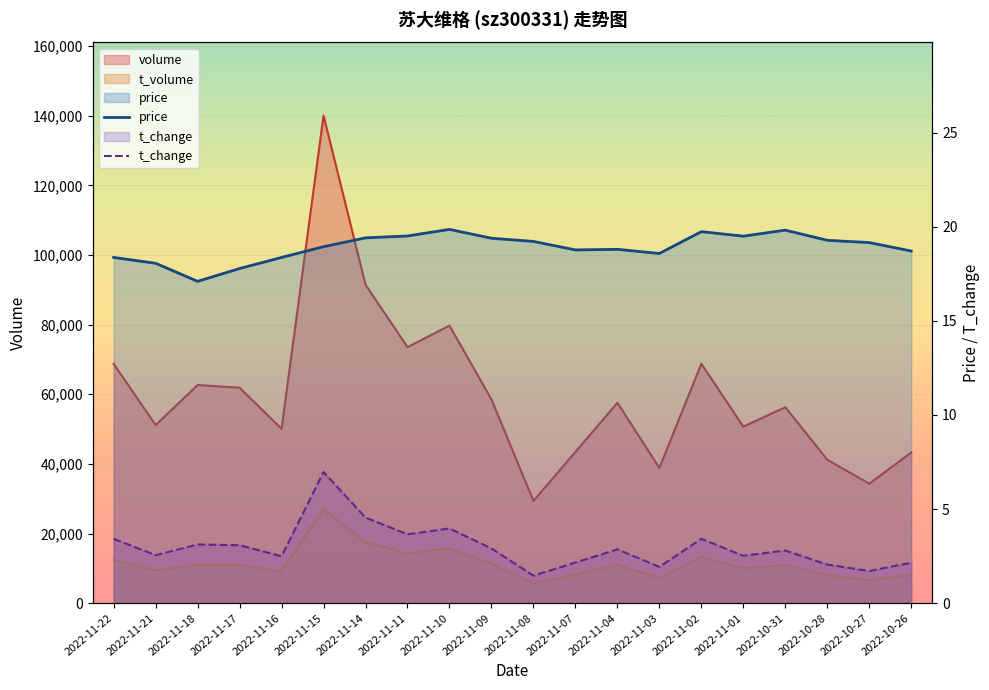

True or false: t_change and price cross at least once.

False